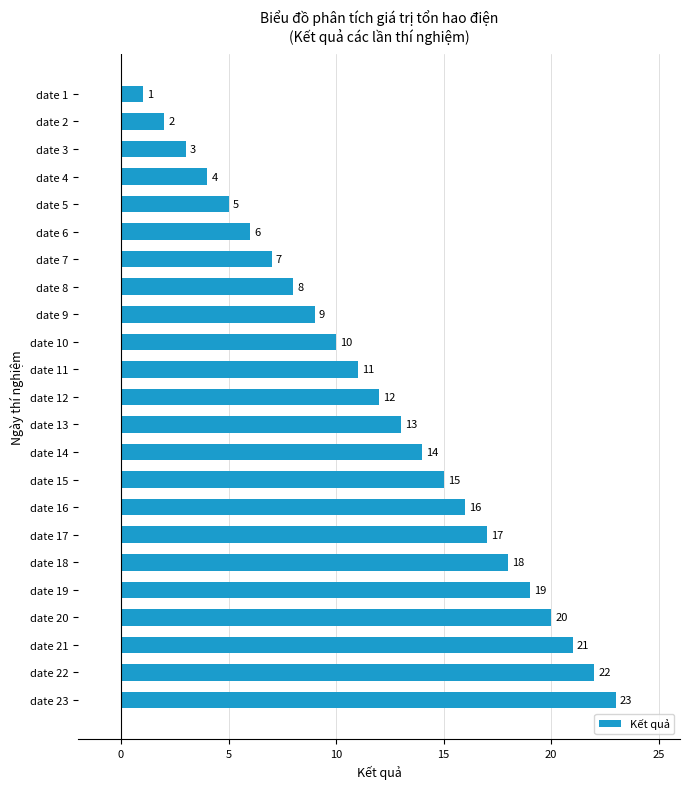

Does the chart contain stacked bars?

No